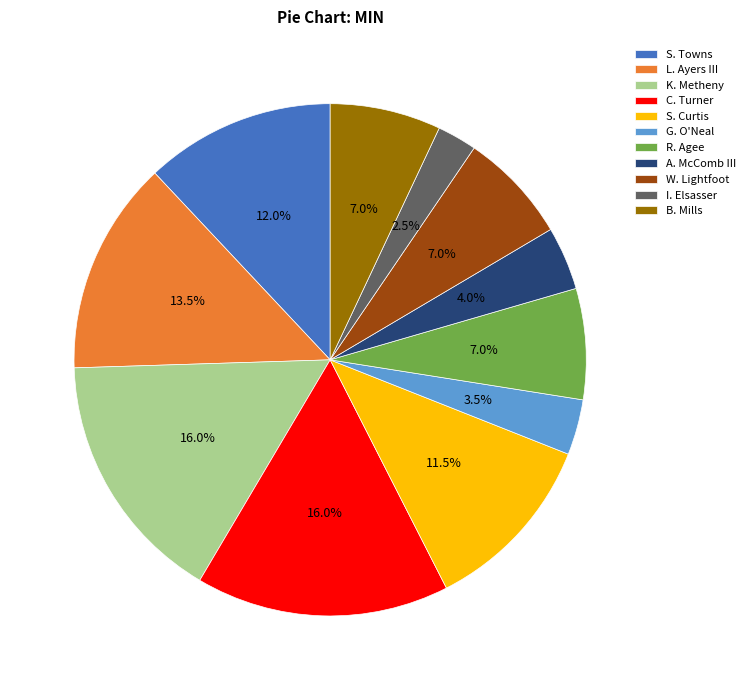

True or false: B. Mills accounts for 1% of the total.

False